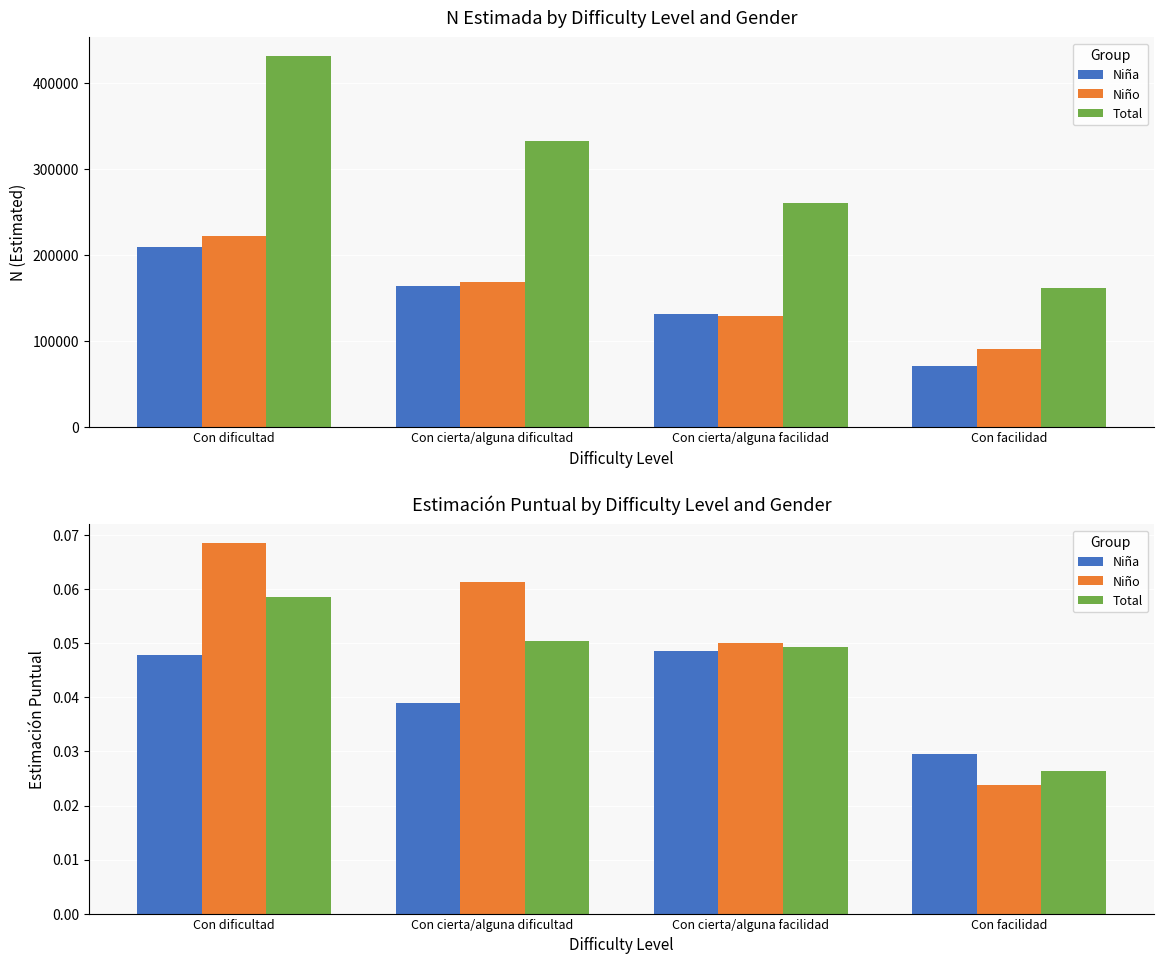

Reading left to right, extract all data points from this chart.

Niña: Con dificultad=0.0	Con cierta/alguna dificultad=0.0	Con cierta/alguna facilidad=0.0	Con facilidad=0.0
Niño: Con dificultad=0.1	Con cierta/alguna dificultad=0.1	Con cierta/alguna facilidad=0.1	Con facilidad=0.0
Total: Con dificultad=0.1	Con cierta/alguna dificultad=0.1	Con cierta/alguna facilidad=0.0	Con facilidad=0.0